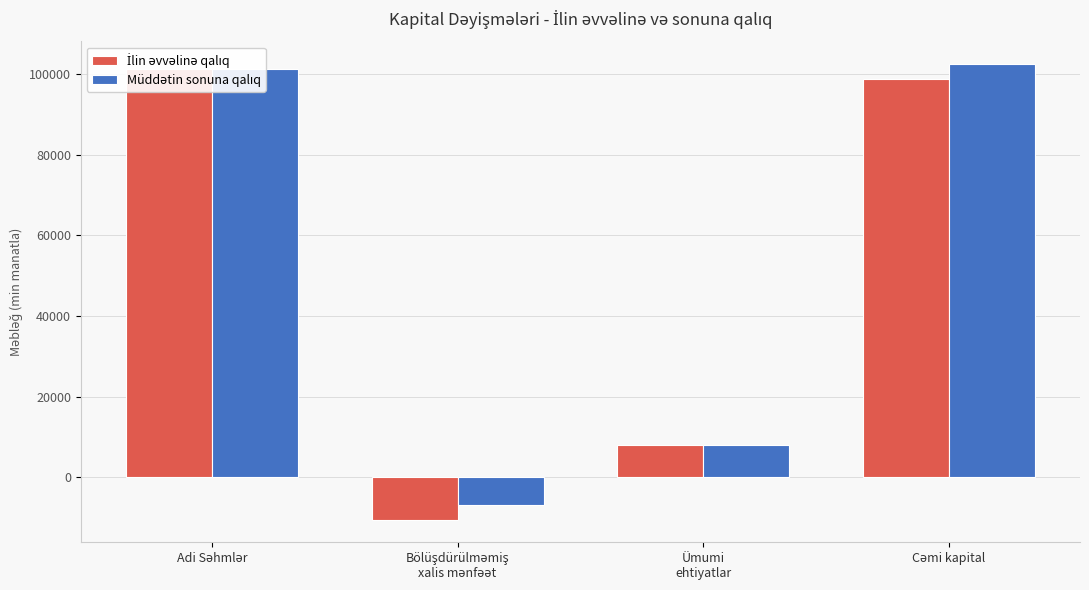

Reading left to right, transcribe all the data shown in this chart.

İlin əvvəlinə qalıq: 101300.1	-10473.7	7920.9	98747.3
Müddətin sonuna qalıq: 101300.1	-6850.3	7925.8	102375.6